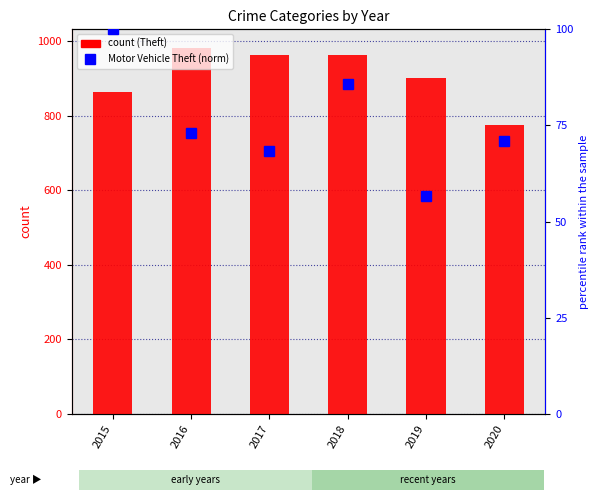

Rank the categories by Theft value from lowest to highest.

2020, 2015, 2019, 2017, 2018, 2016